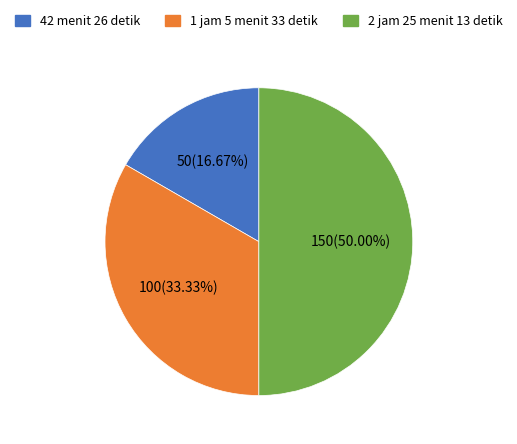

Which slice is the largest?

2 jam 25 menit 13 detik